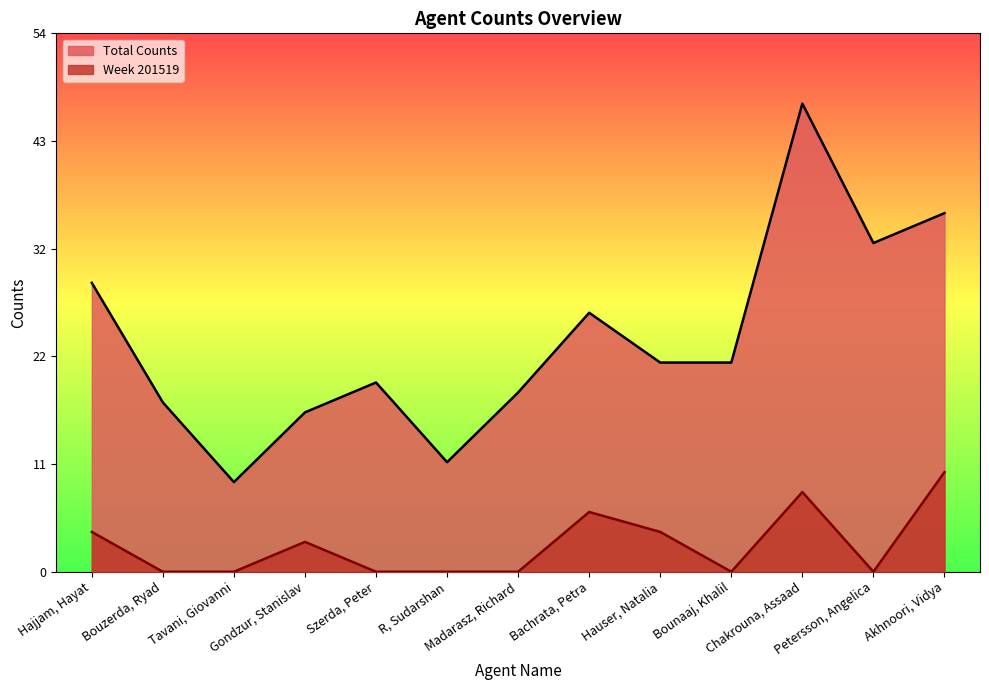

The value of Week 201519 at Bounaaj, Khalil is -7. True or false?

False